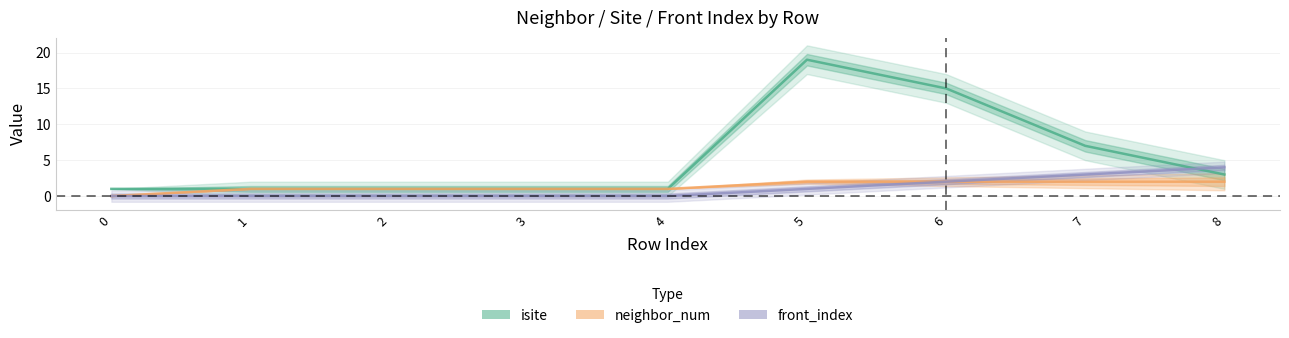

Which series has the widest spread of values?

isite